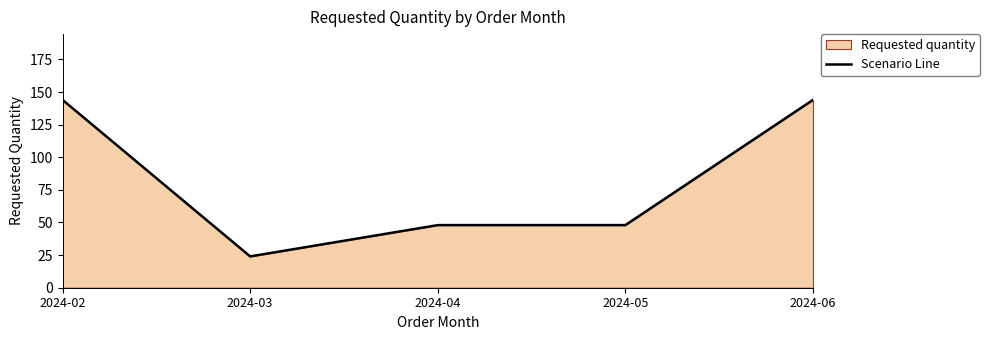

What is the difference between the values at 2024-03 and 2024-06?

120